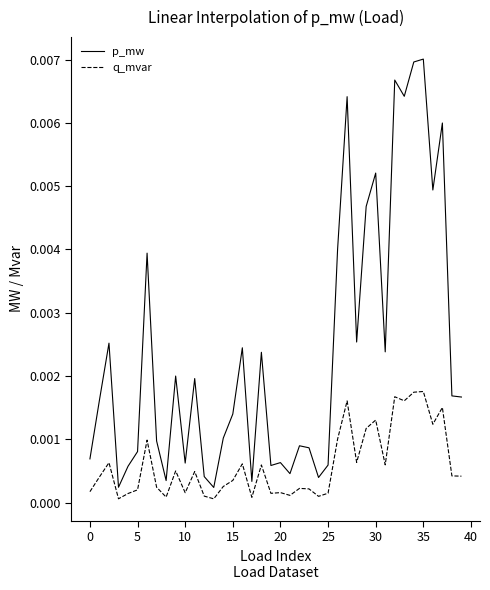

True or false: q_mvar and p_mw cross at least once.

False